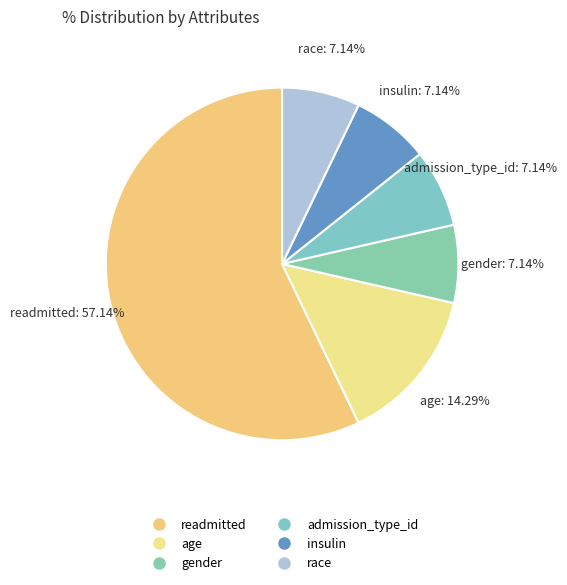

Is there any slice that represents more than half of the pie?

Yes